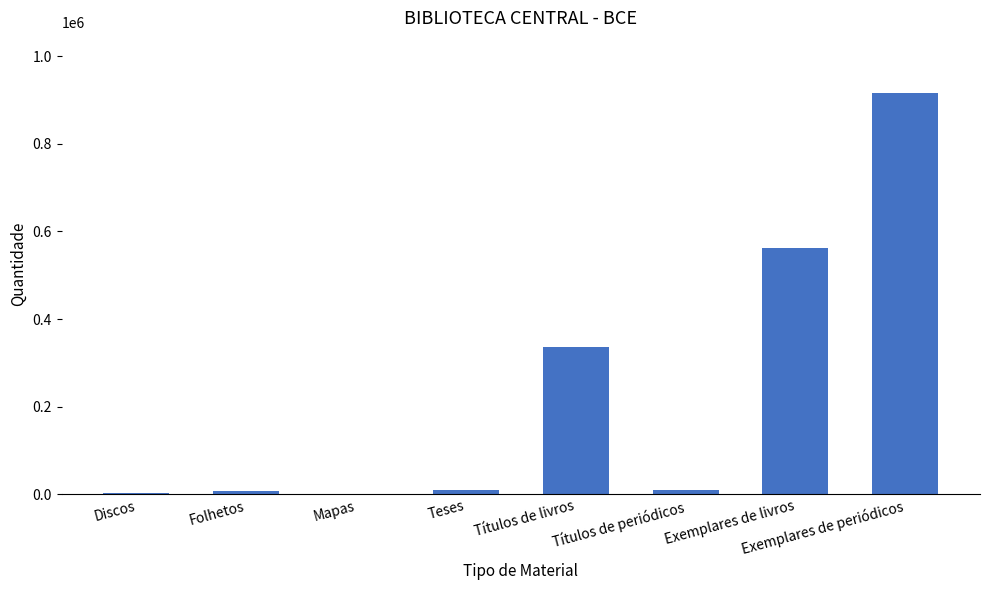

What is the ratio of the value at Folhetos to the value at Teses?

0.8